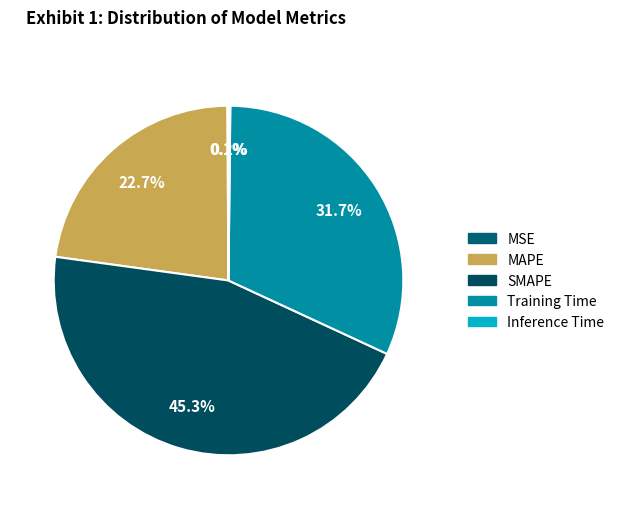

To the nearest percent, what is the difference between the Training Time and MSE slice percentages?

32%